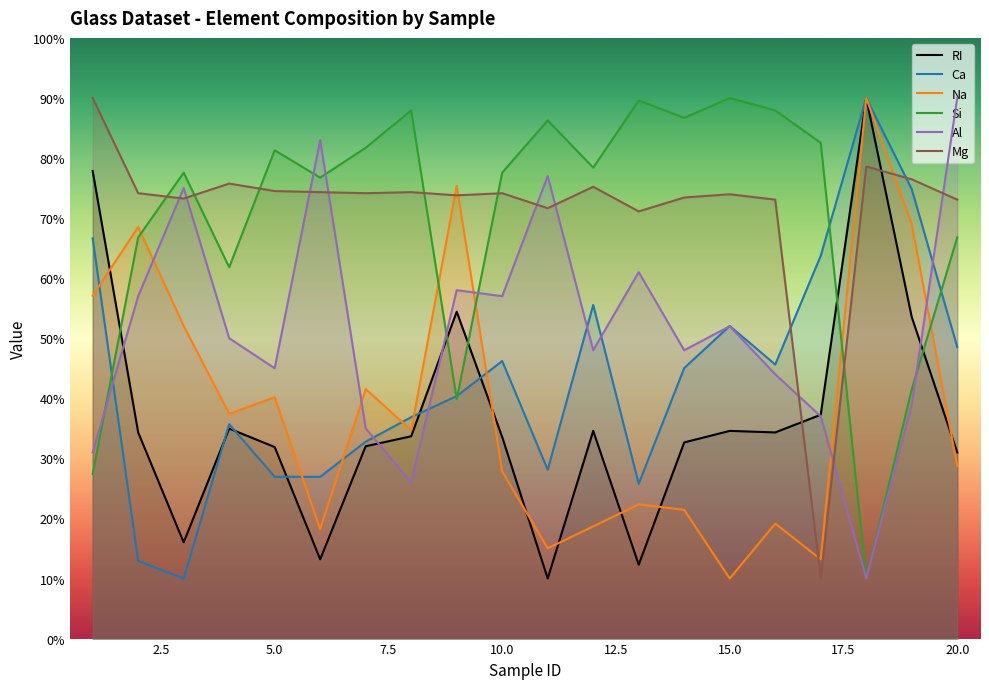

At which label is RI closest to 50?

19